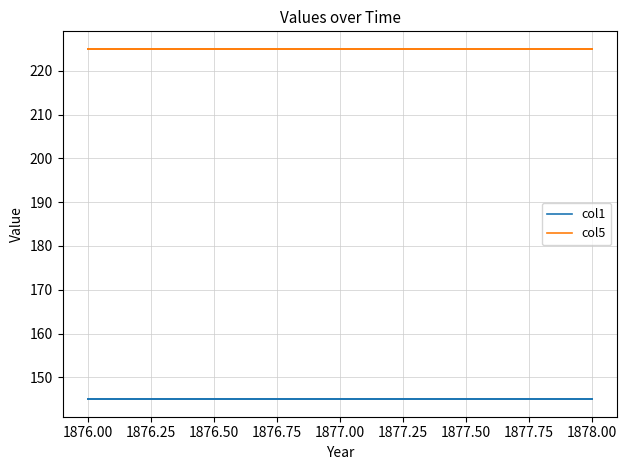

True or false: col5 has more than 2 interior local peaks.

False